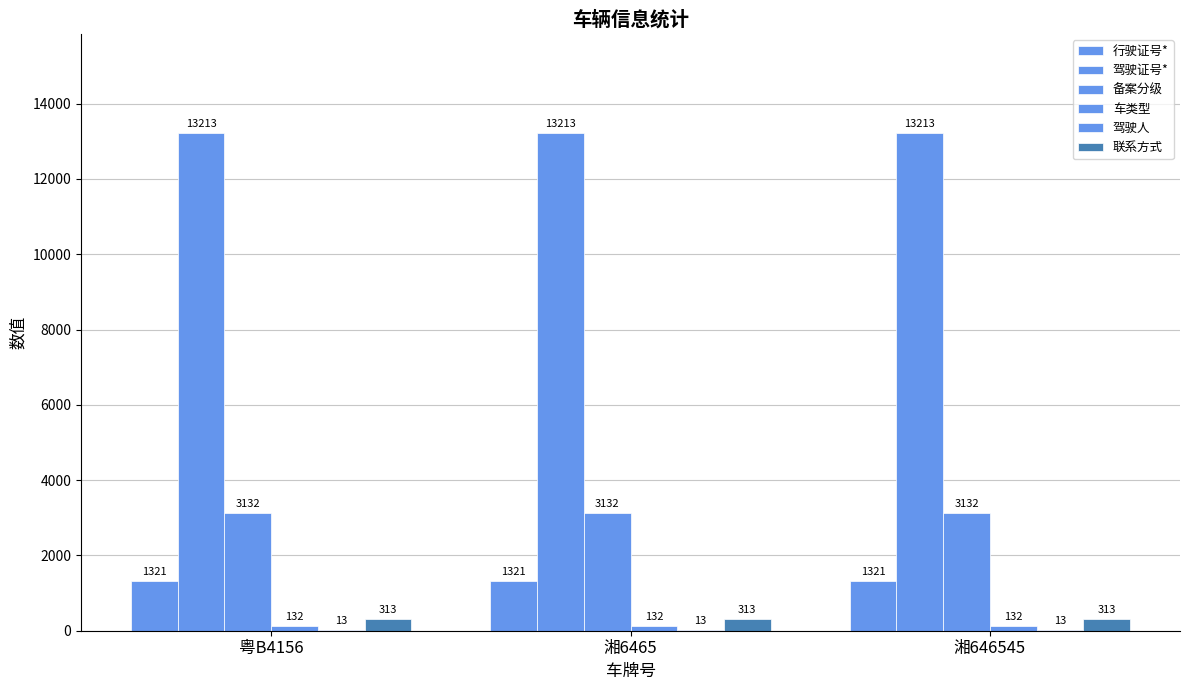

Are the bars grouped side by side (vs. stacked)?

Yes